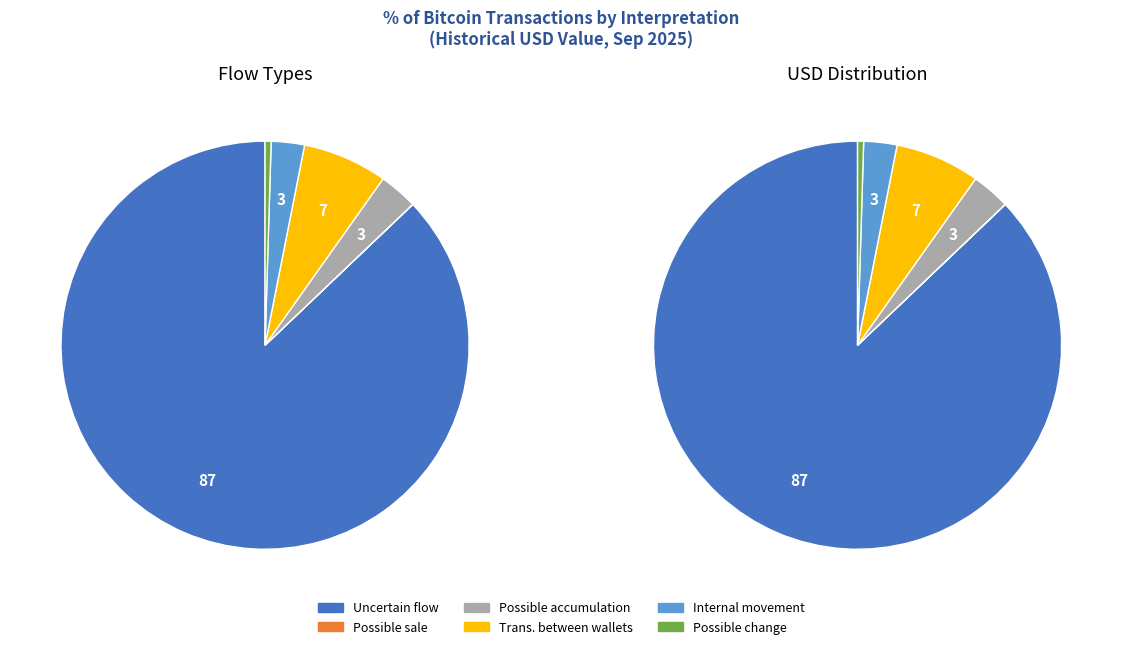

Does any single category account for the majority?

Yes